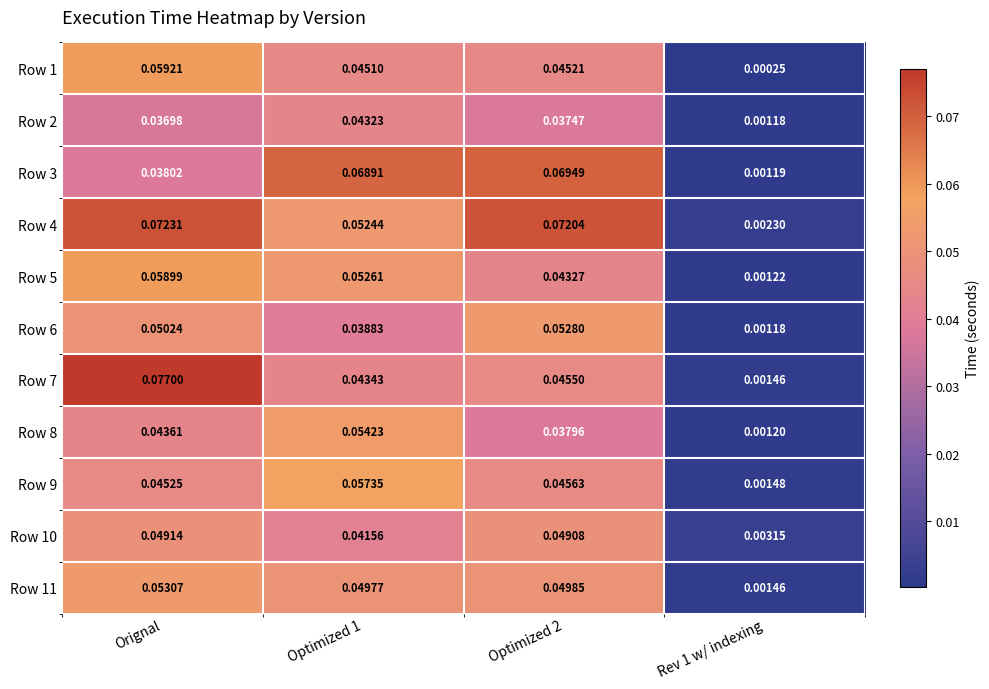

Which series has the largest total across all categories?

Row 4